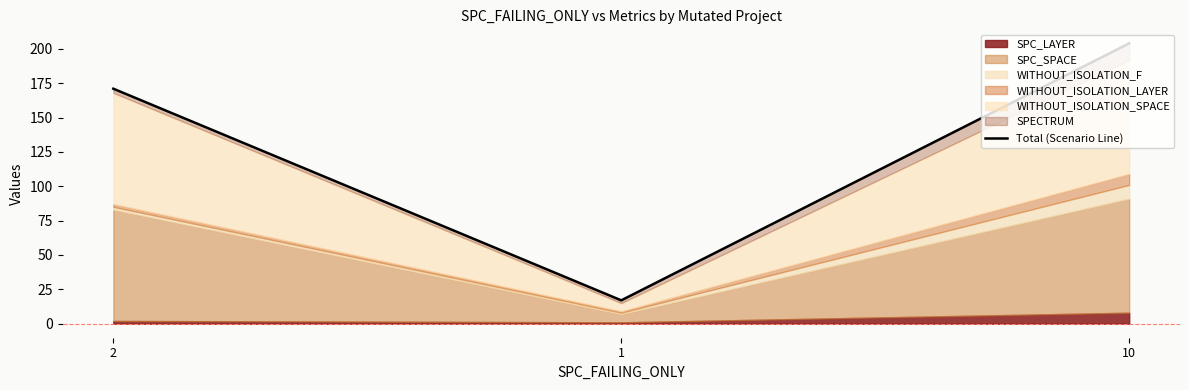

What is the ratio of the value at 1 to the value at 2?

0.1